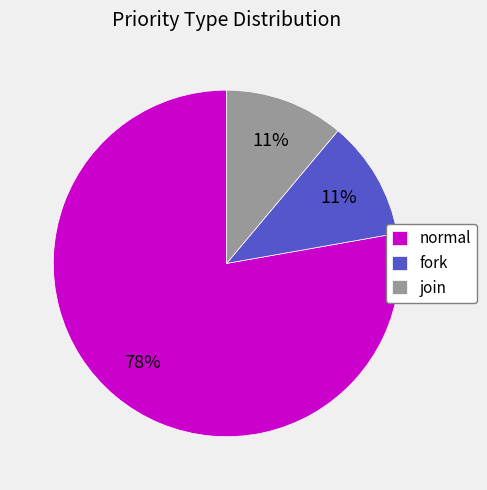

To the nearest percent, what percentage of the pie is fork?

11%